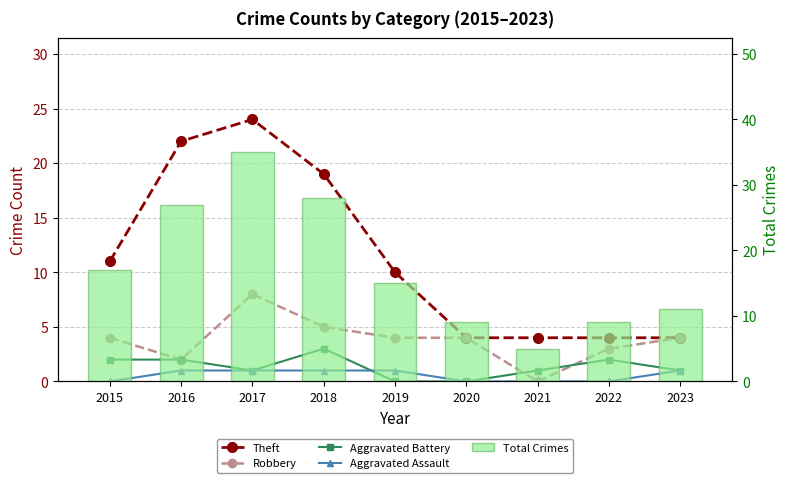

What are all the series names shown in the legend?

Theft, Robbery, Aggravated Battery, Aggravated Assault, Total Crimes